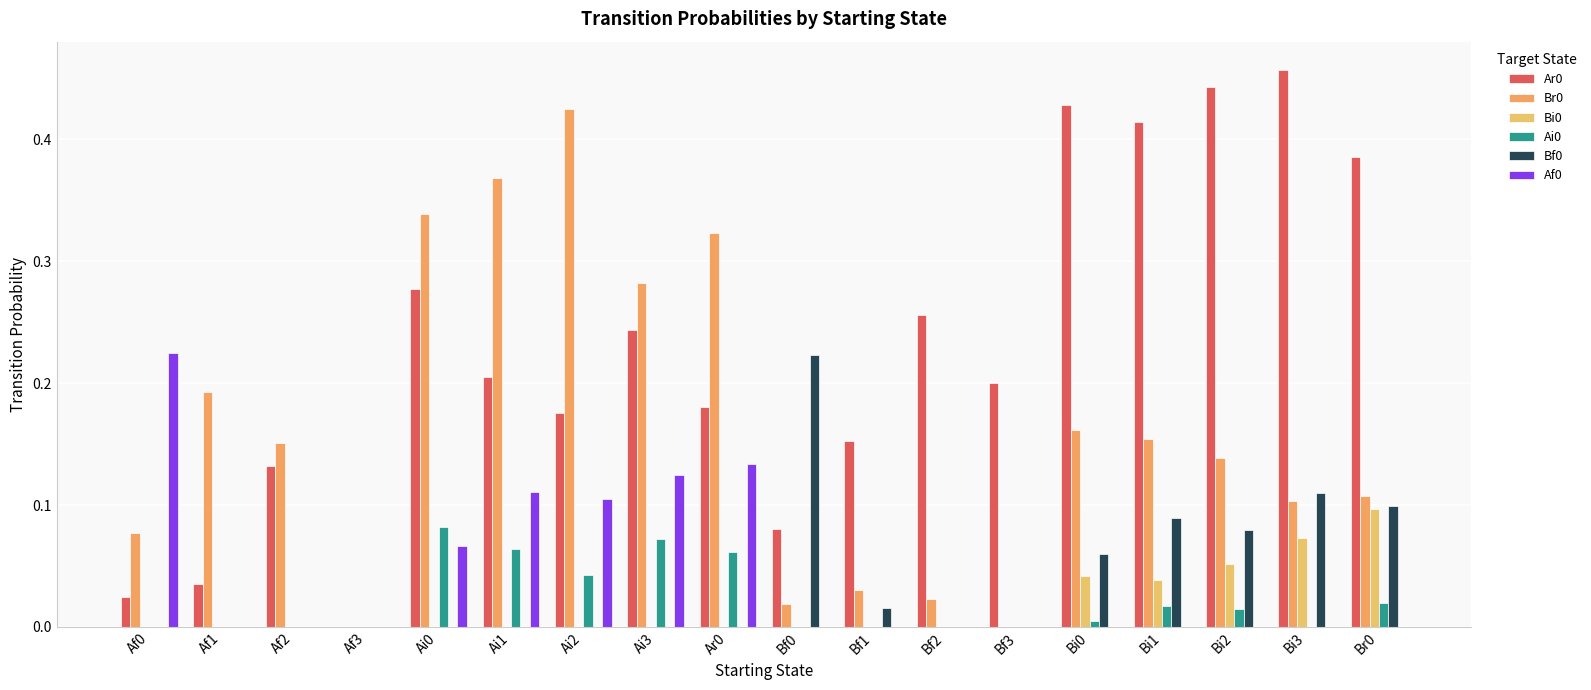

How many categories are shown in the chart?

18